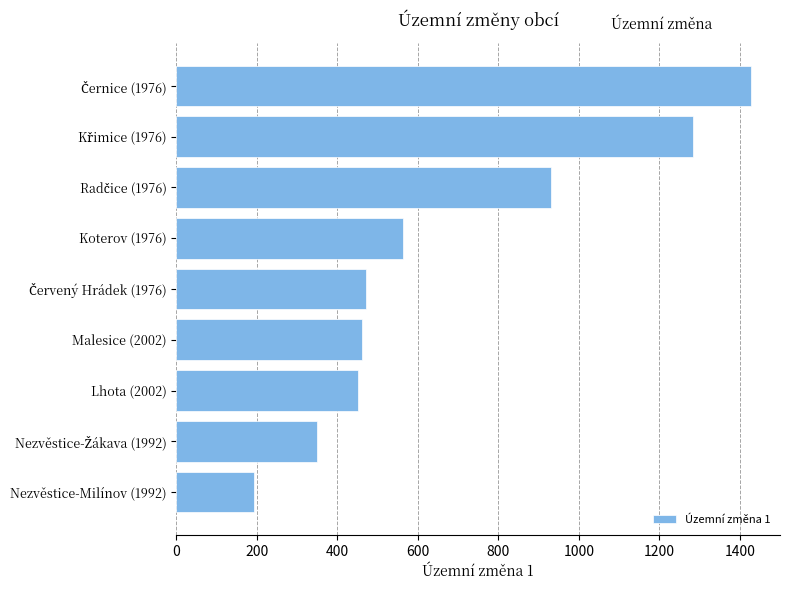

What is the minimum value shown in the chart?

193